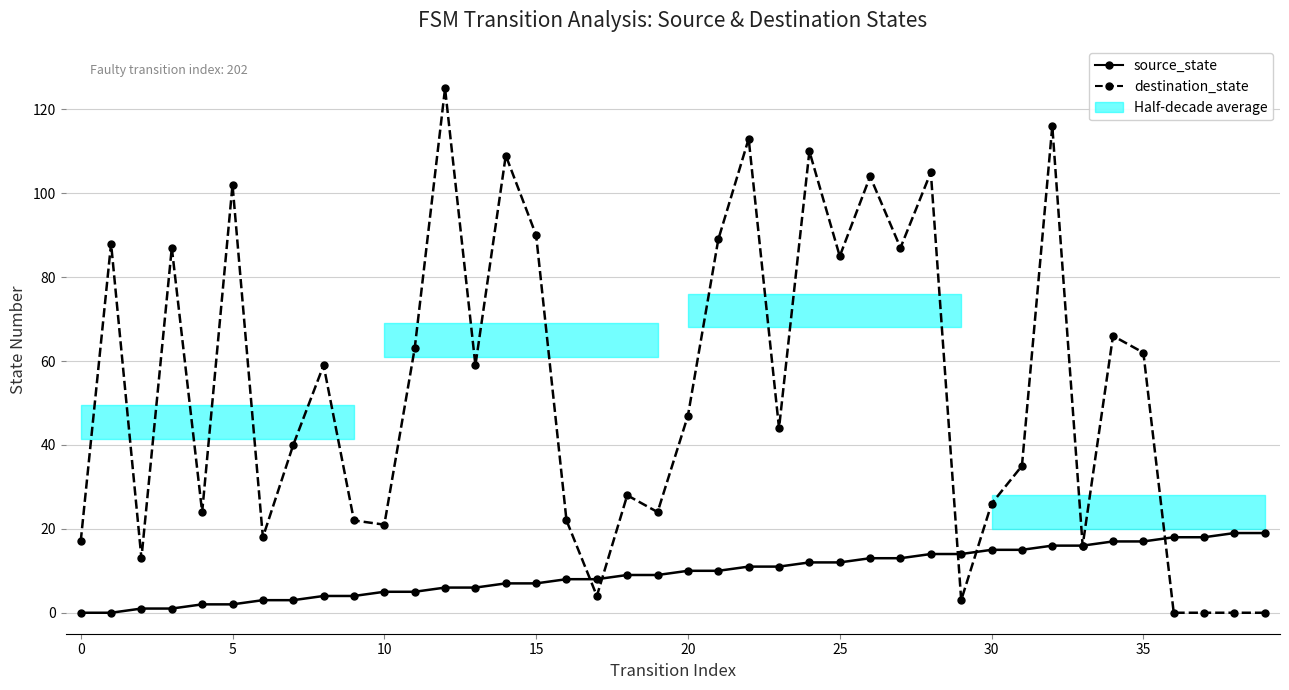

How many values in source_state are above zero?

38